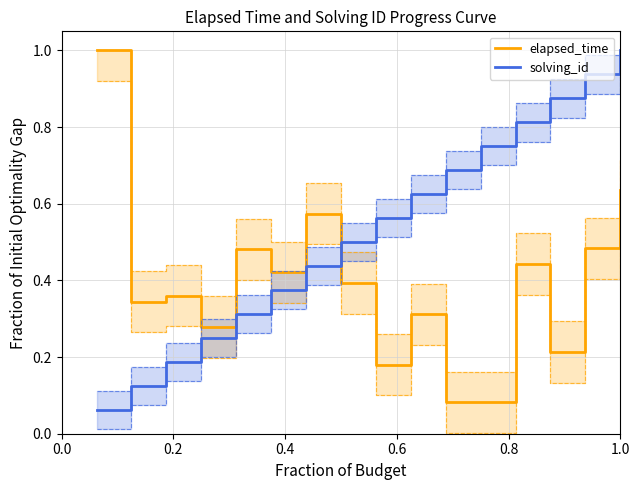

What is the maximum value shown in the chart?

1.0